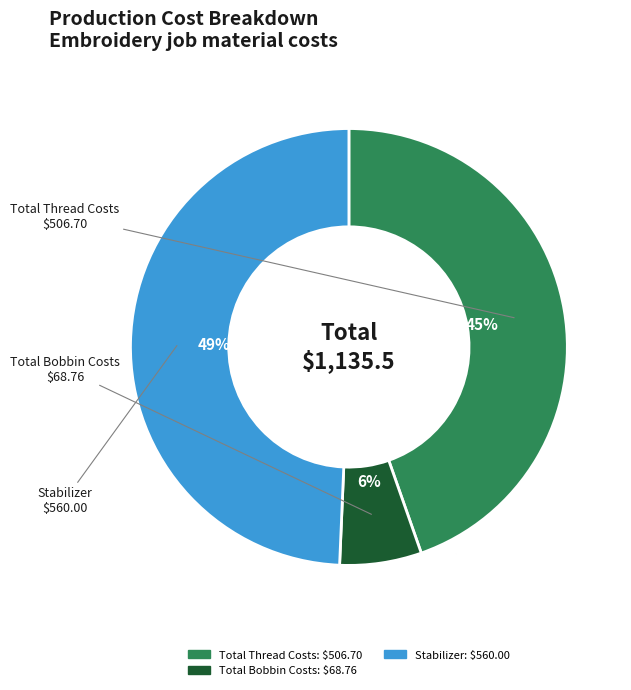

Which category has the biggest portion of the pie?

Stabilizer